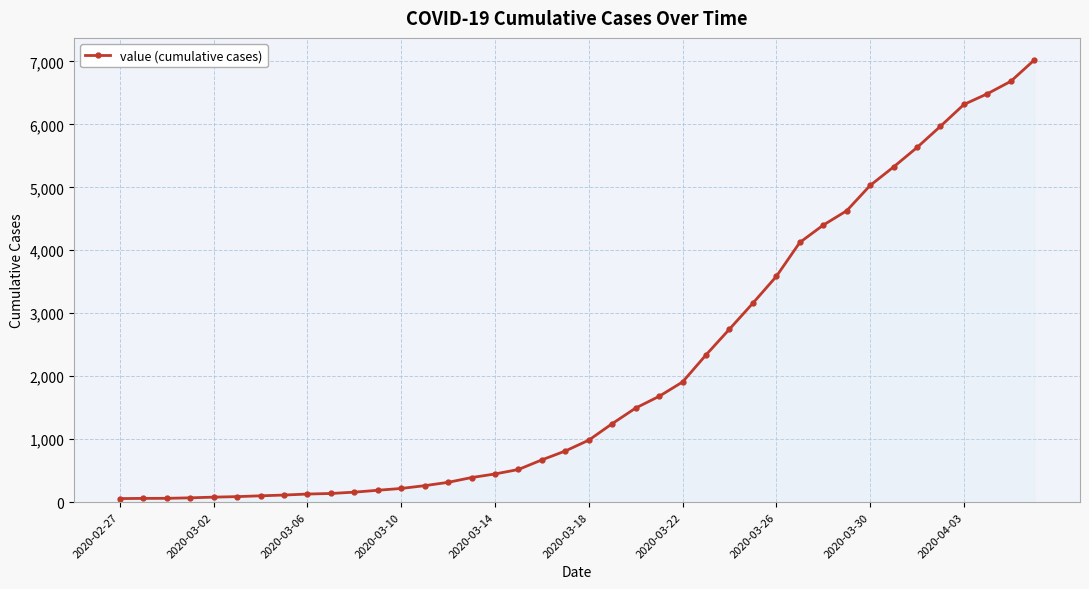

What is the maximum value shown in the chart?

7022